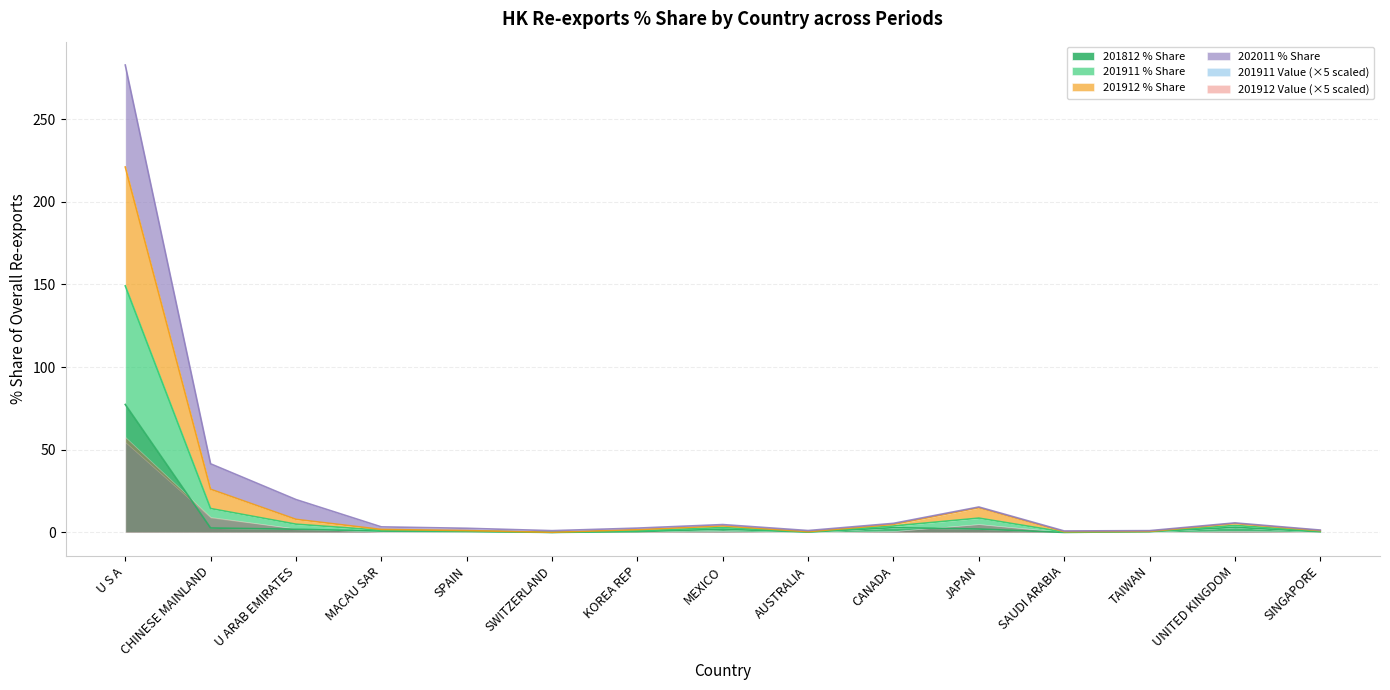

Which series has the largest range (max minus min)?

202011 % Share